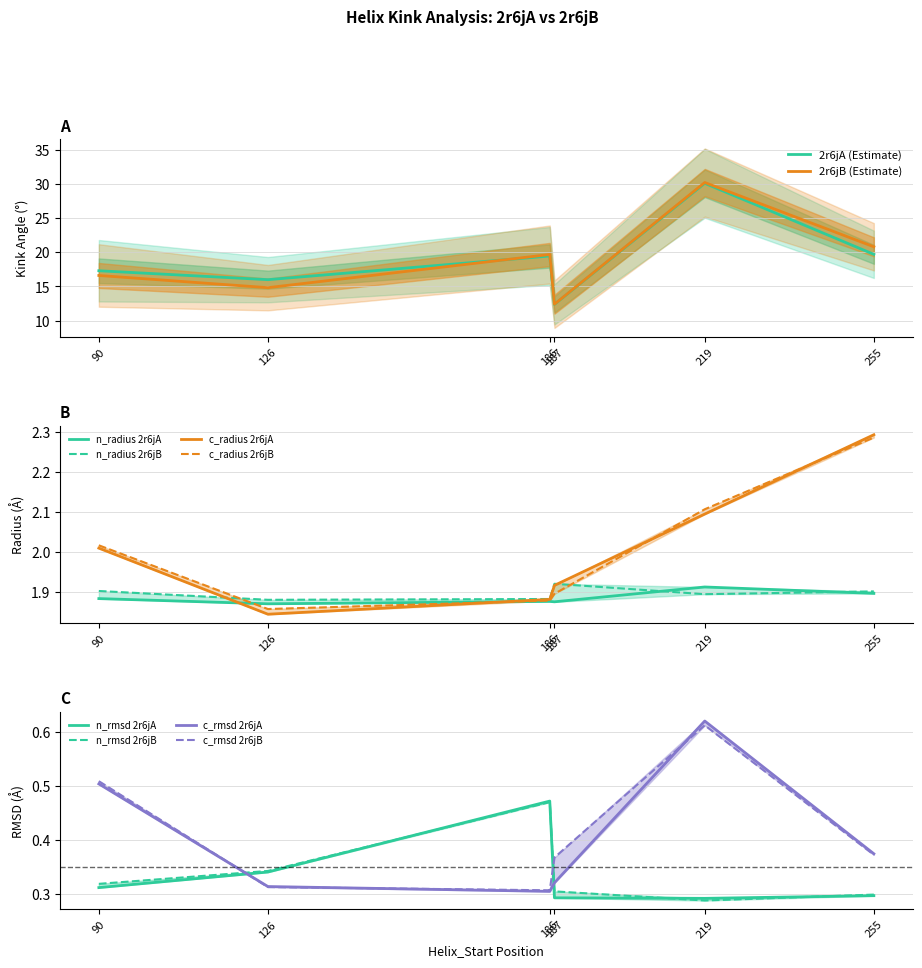

What is the difference between the maximum and minimum values in the Estimated_Error series?

4.2